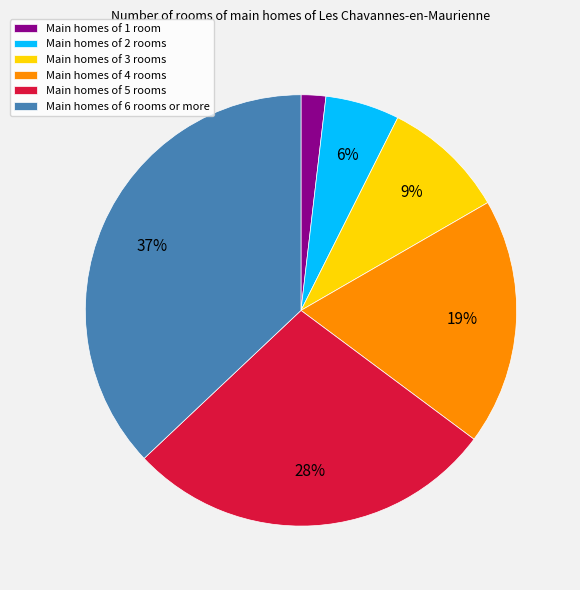

Which has a higher value, Main homes of 4 rooms or Main homes of 1 room?

Main homes of 4 rooms